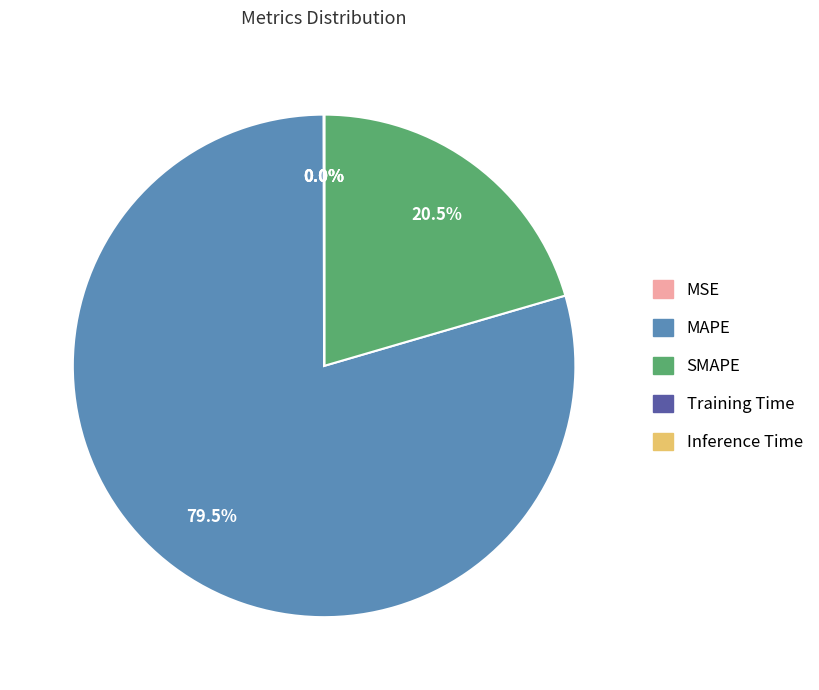

Does any single category account for the majority?

Yes